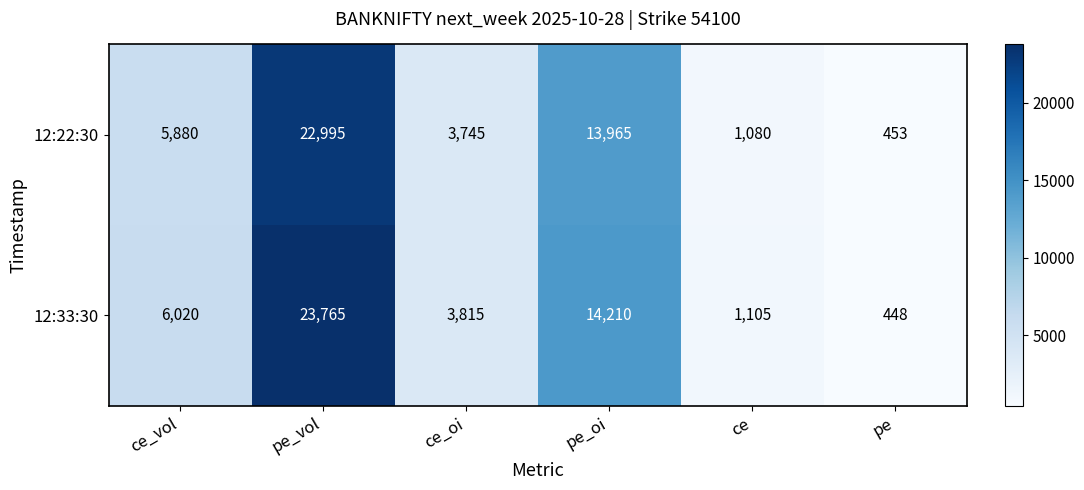

Is it true that 12:33:30 equals 1105 at ce?

True